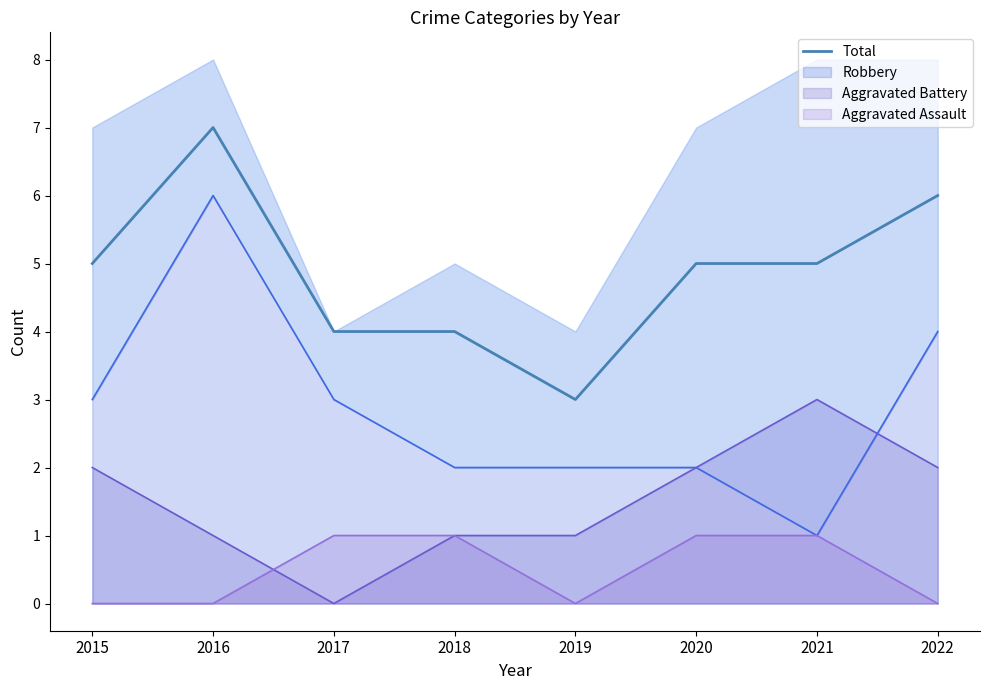

How many interior local peaks (higher than both neighbors) does the data have?

1